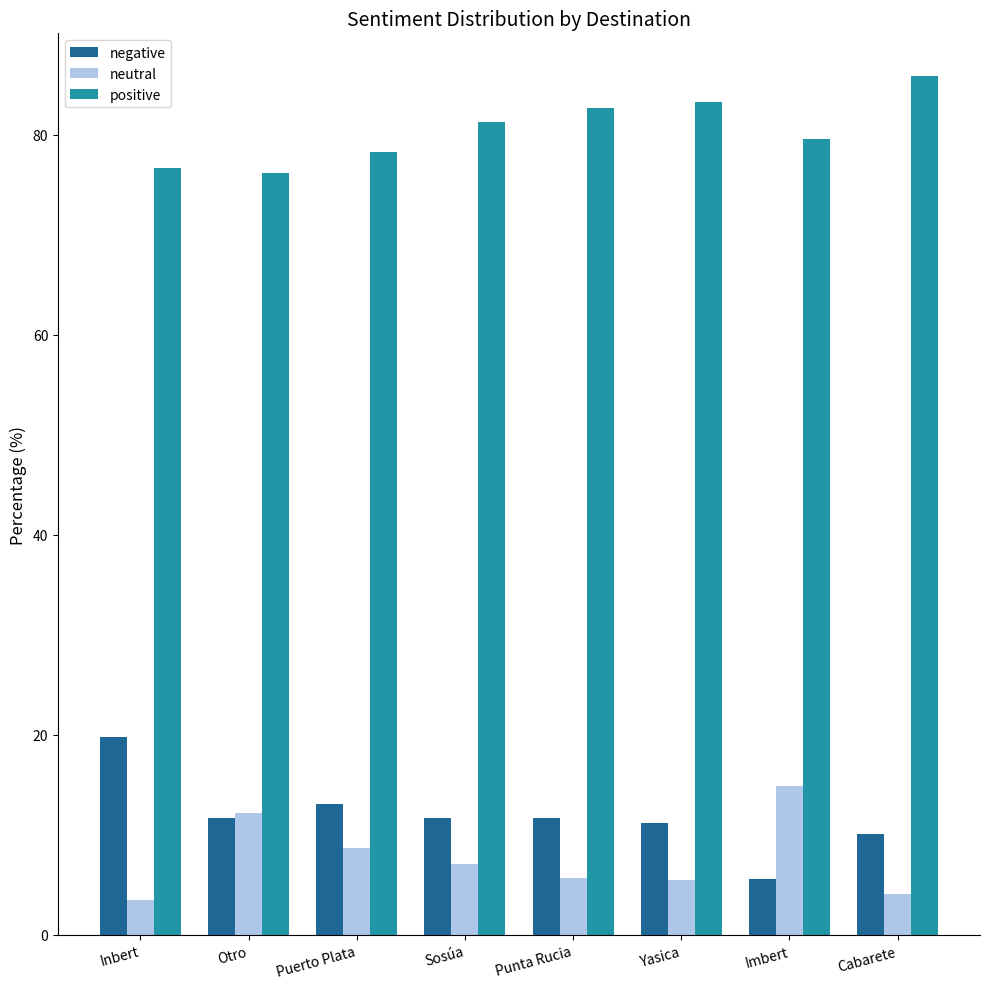

What is the sum of the positive values at Punta Rucia and Cabarete?

168.5